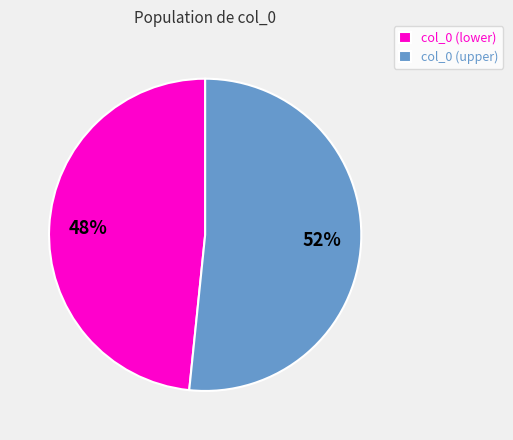

Which slice represents more than half of the pie?

col_0 (upper)